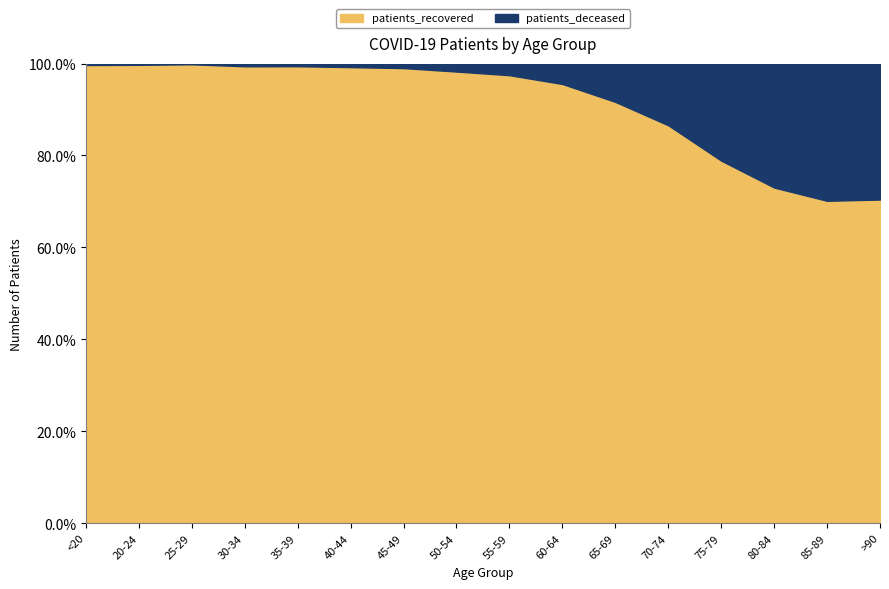

True or false: patients_recovered has a value of 8259 at 65-69.

True